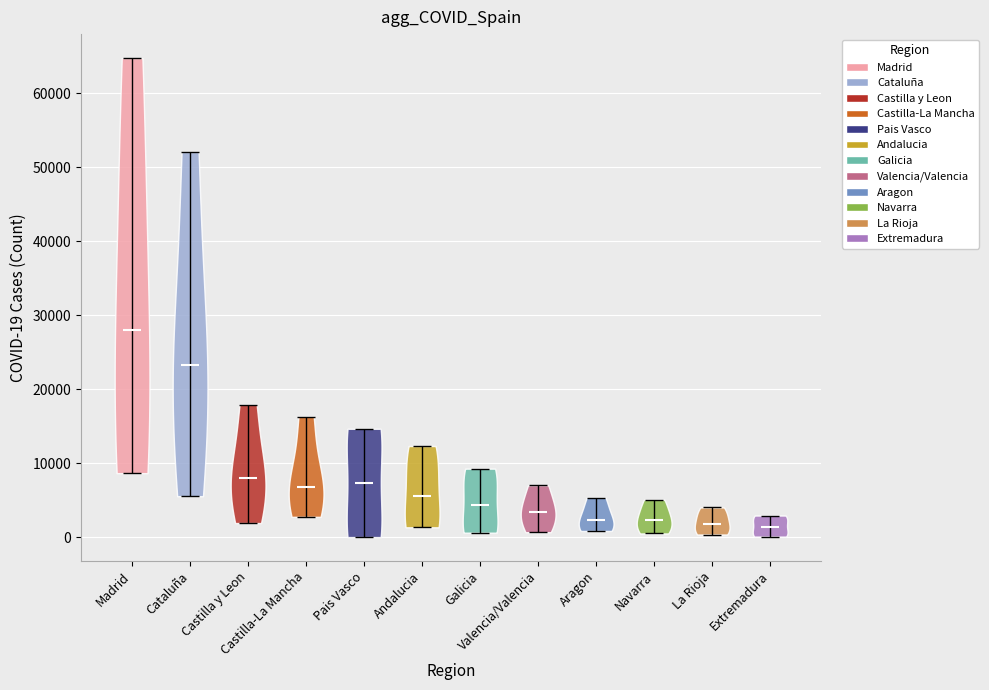

Reading left to right, read every violin against the y-axis: where its median line is, and the lowest and highest points it reaches. The values are not printed on the chart, so give them approximately, as read against the axis.

Madrid: median line 28000, lowest point 9000, highest point 65000
Cataluña: median line 23000, lowest point 6000, highest point 52000
Castilla y Leon: median line 8000, lowest point 2000, highest point 18000
Castilla-La Mancha: median line 7000, lowest point 3000, highest point 16000
Pais Vasco: median line 7000, lowest point 0, highest point 15000
Andalucia: median line 5000, lowest point 1000, highest point 12000
Galicia: median line 4000, lowest point 1000, highest point 9000
Valencia/Valencia: median line 3000, lowest point 1000, highest point 7000
Aragon: median line 2000, lowest point 1000, highest point 5000
Navarra: median line 2000, lowest point 0, highest point 5000
La Rioja: median line 2000, lowest point 0, highest point 4000
Extremadura: median line 1000, lowest point 0, highest point 3000